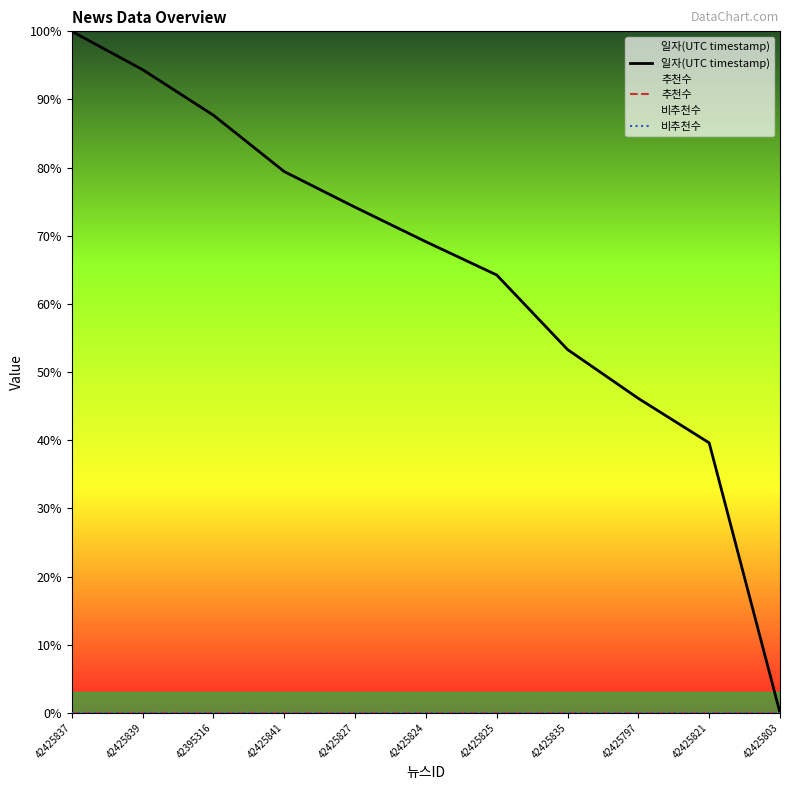

True or false: 비추천수 and 일자(UTC timestamp) cross at least once.

False